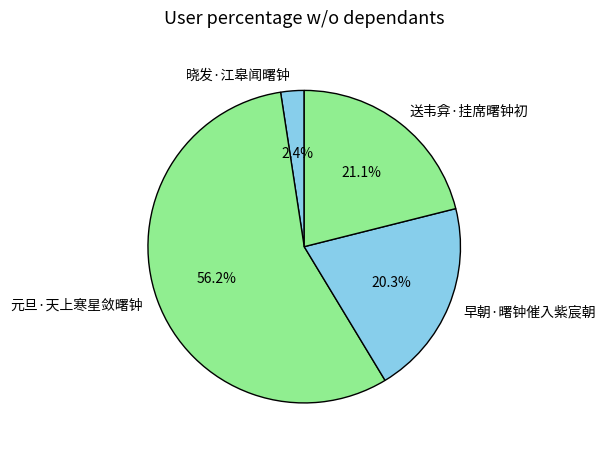

What is the majority slice?

元旦·天上寒星敛曙钟